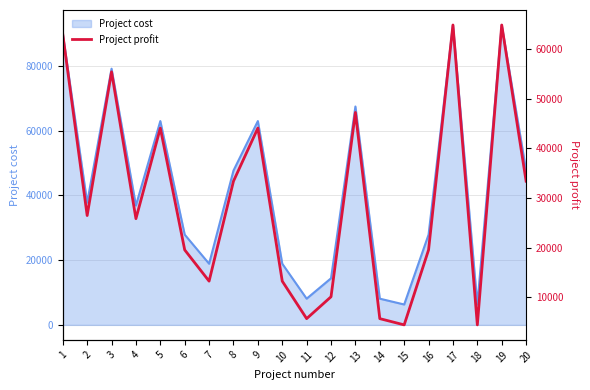

Where does the data first go above 26460?

1